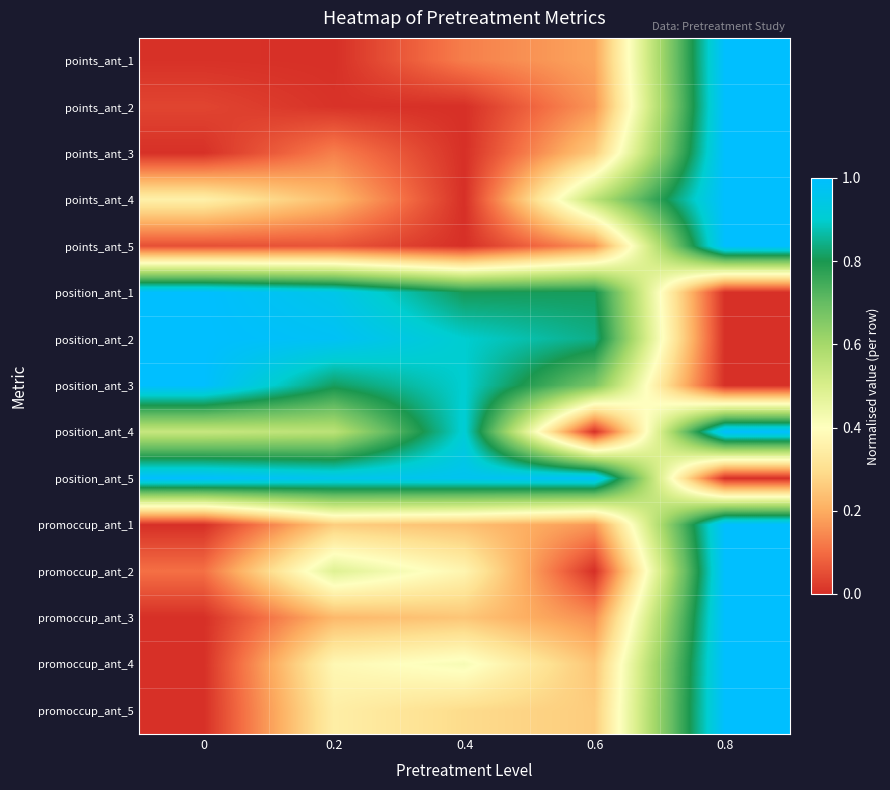

Which series has the largest total across all categories?

position_ant_5